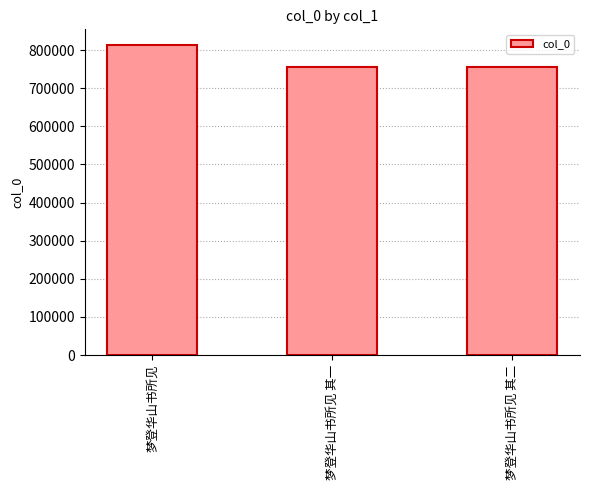

Where does the data first go above 755004?

梦登华山书所见